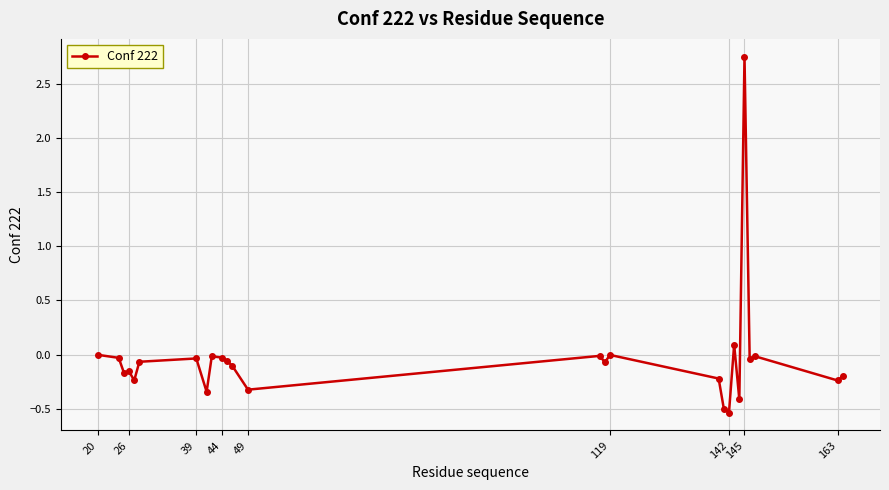

What is the sum of all values?

-1.0